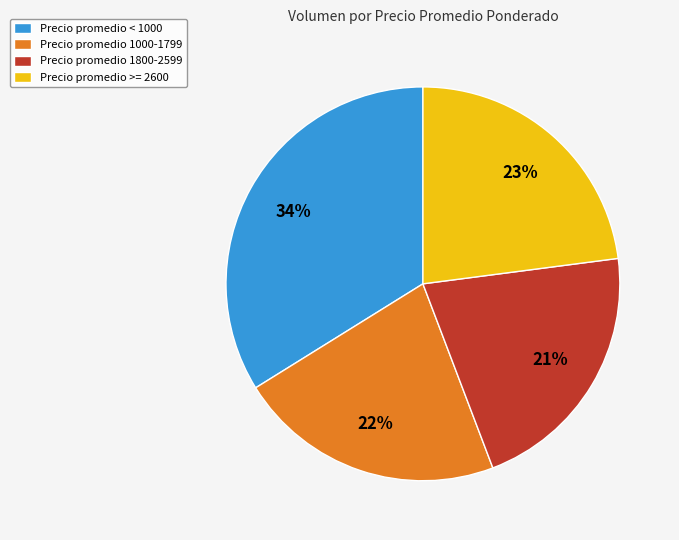

To the nearest percent, what is the average slice percentage?

25%